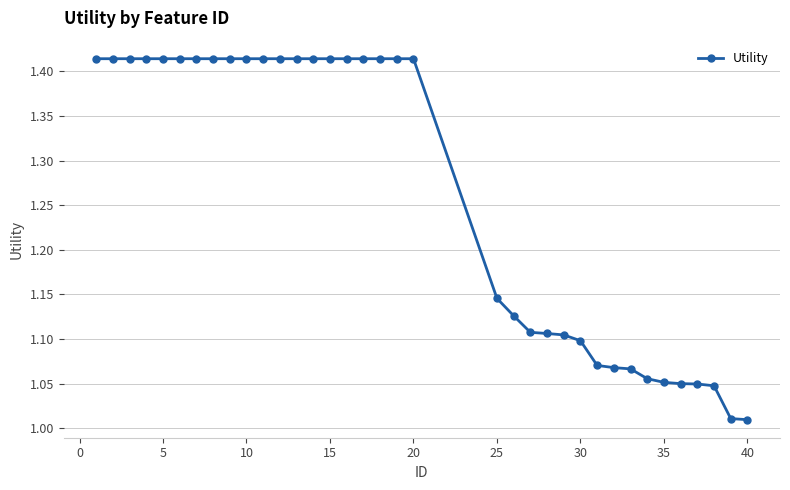

What is the difference between the second highest and second lowest values?

0.4